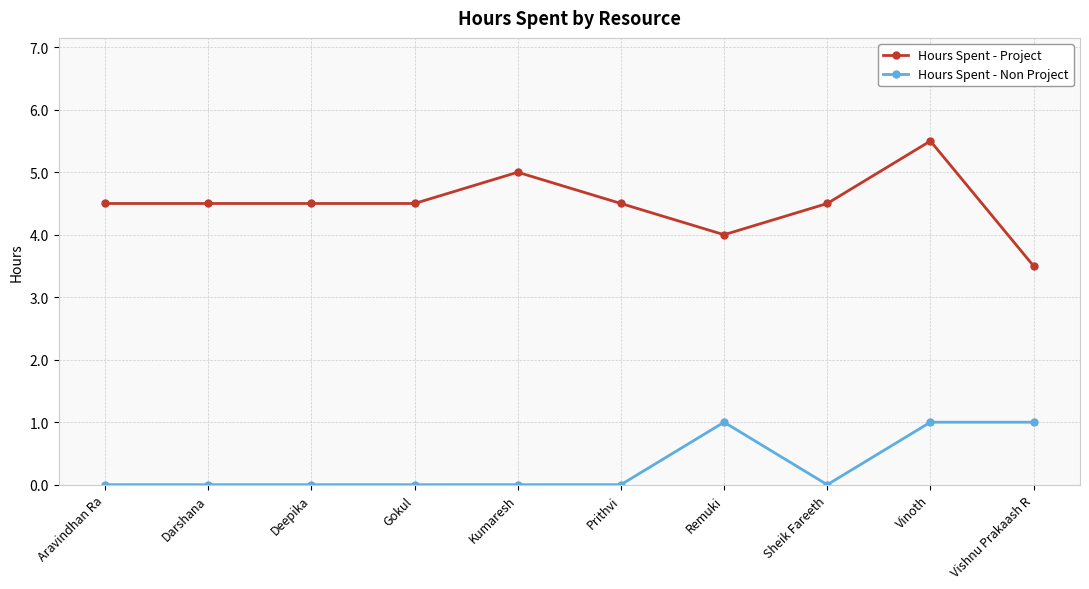

What is the label of the 10th point from the right?

Aravindhan Ra